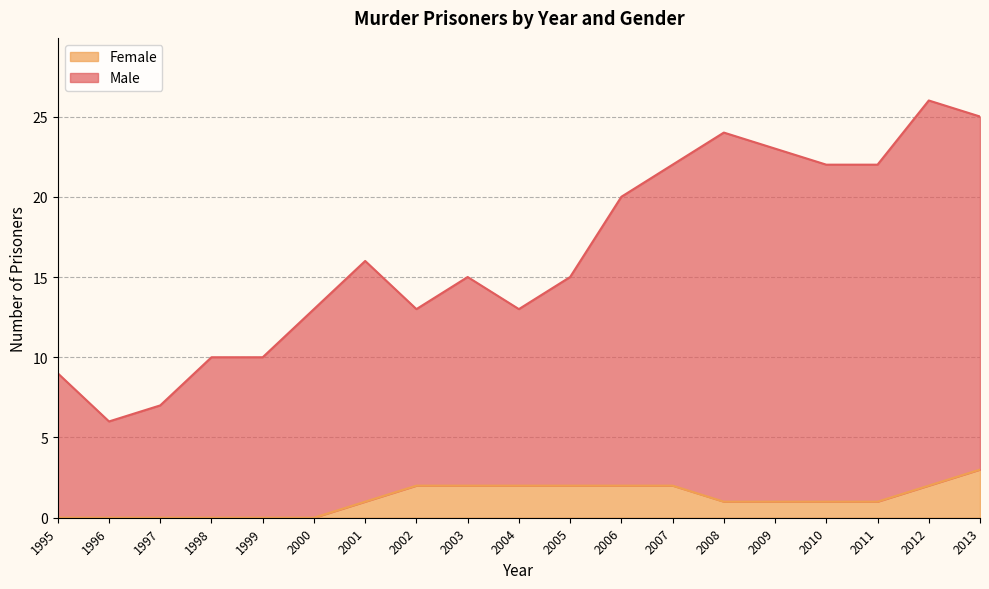

Which series has the largest range (max minus min)?

Male